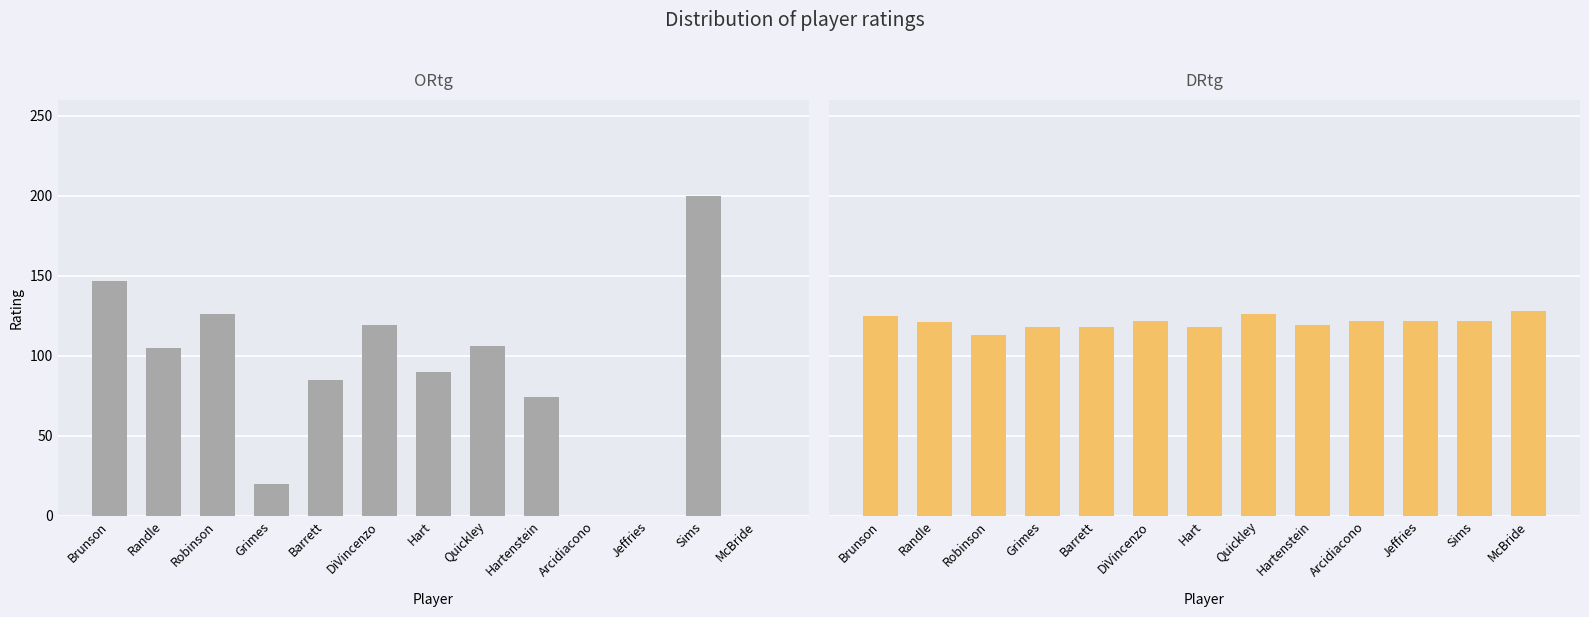

What is the label of the 11th bar from the left?

Jeffries